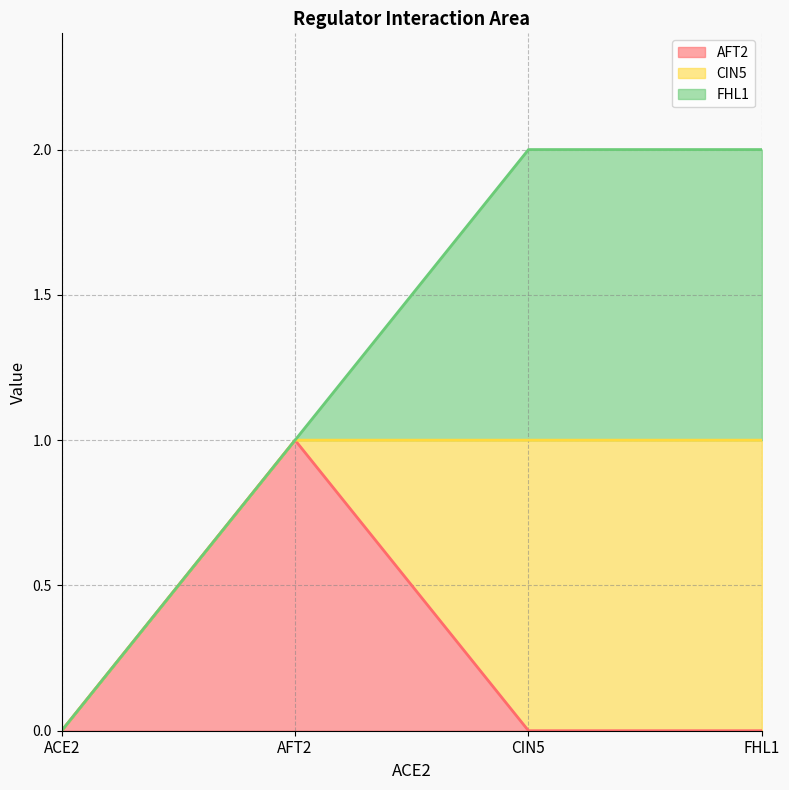

How many data points in AFT2 are above 0?

1